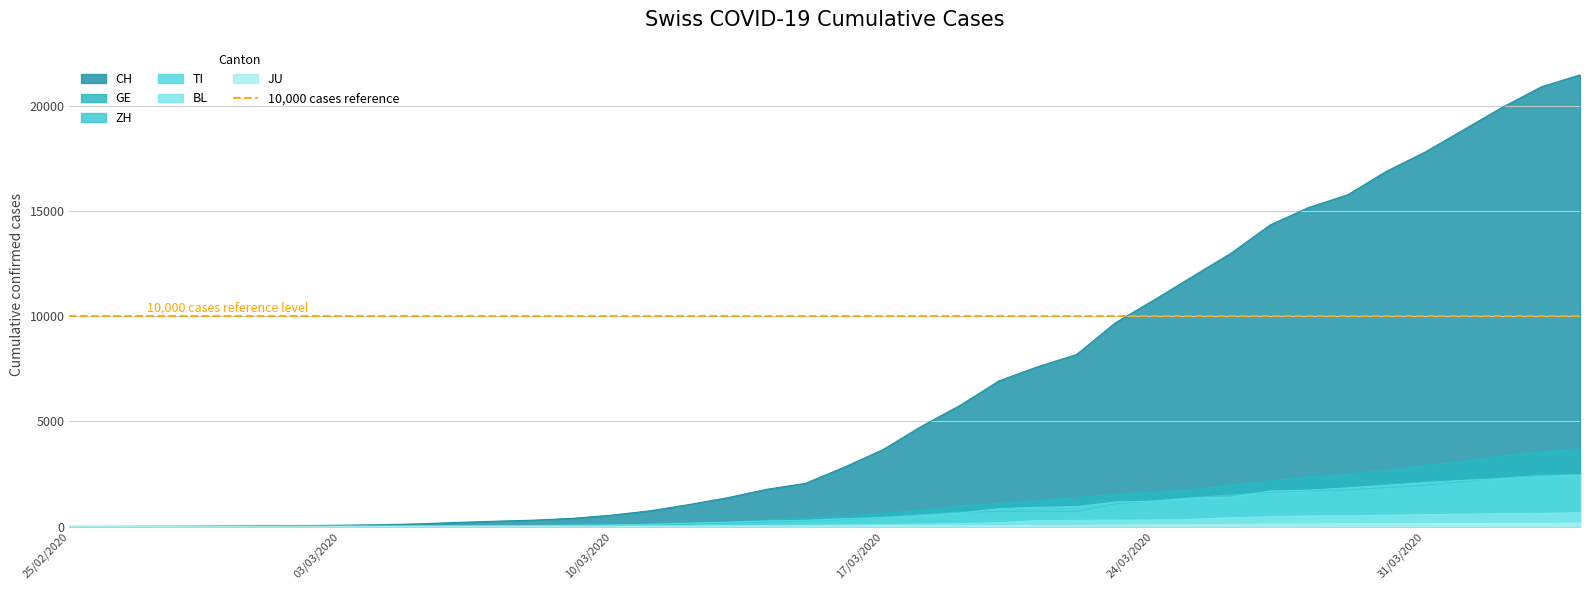

At which category is the sum across all series the highest?

2020-04-04